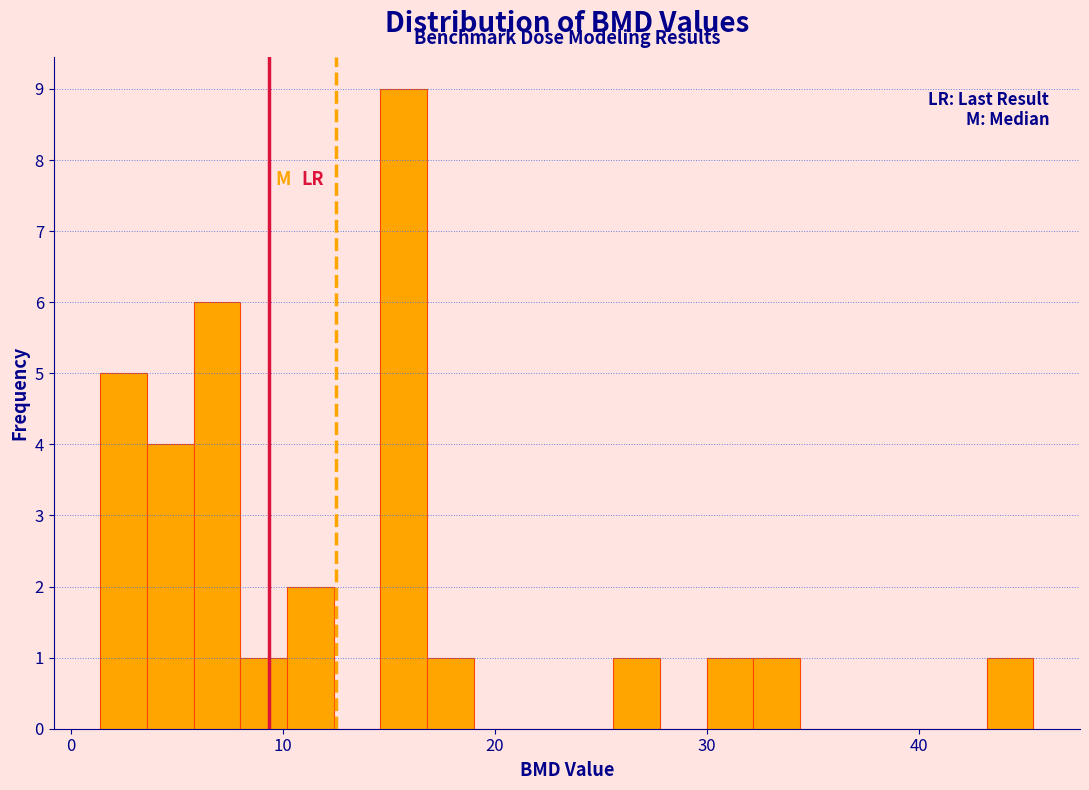

Around what value on the x-axis is the tallest bar? Give the approximate position of its centre, as read against the axis.

16